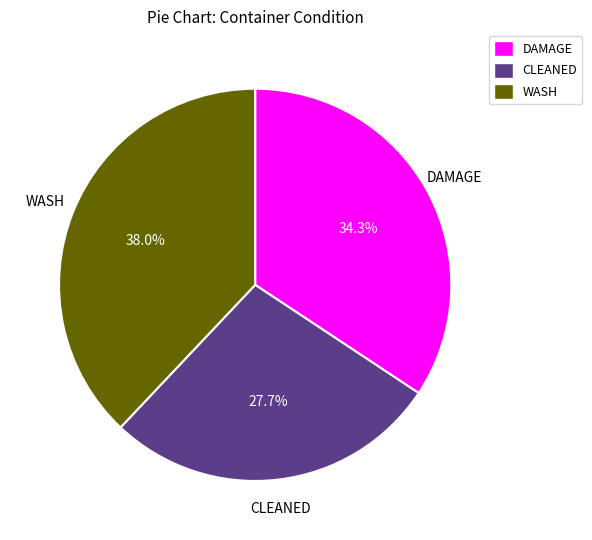

Is it true that DAMAGE is 25% of the pie?

False